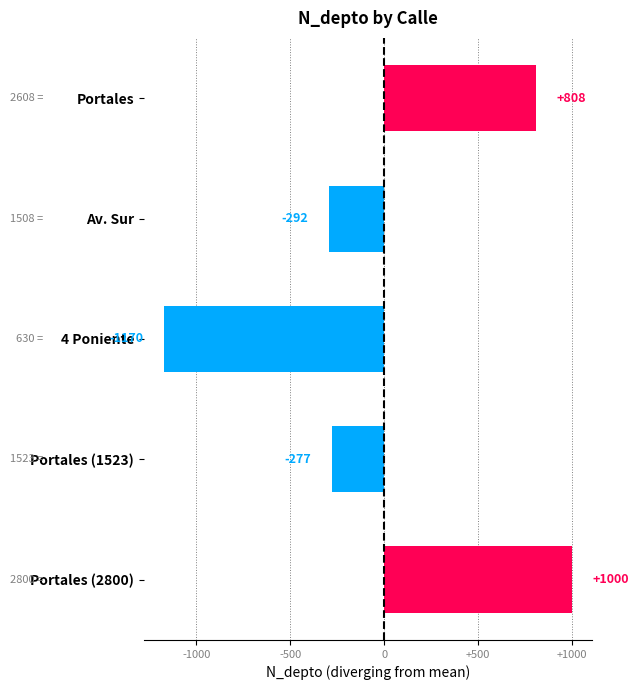

How many positive values are there?

2